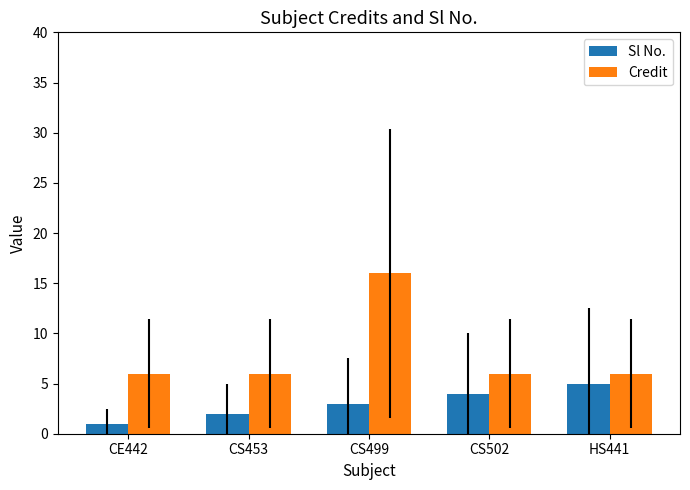

What are all the series names shown in the legend?

Sl No., Credit